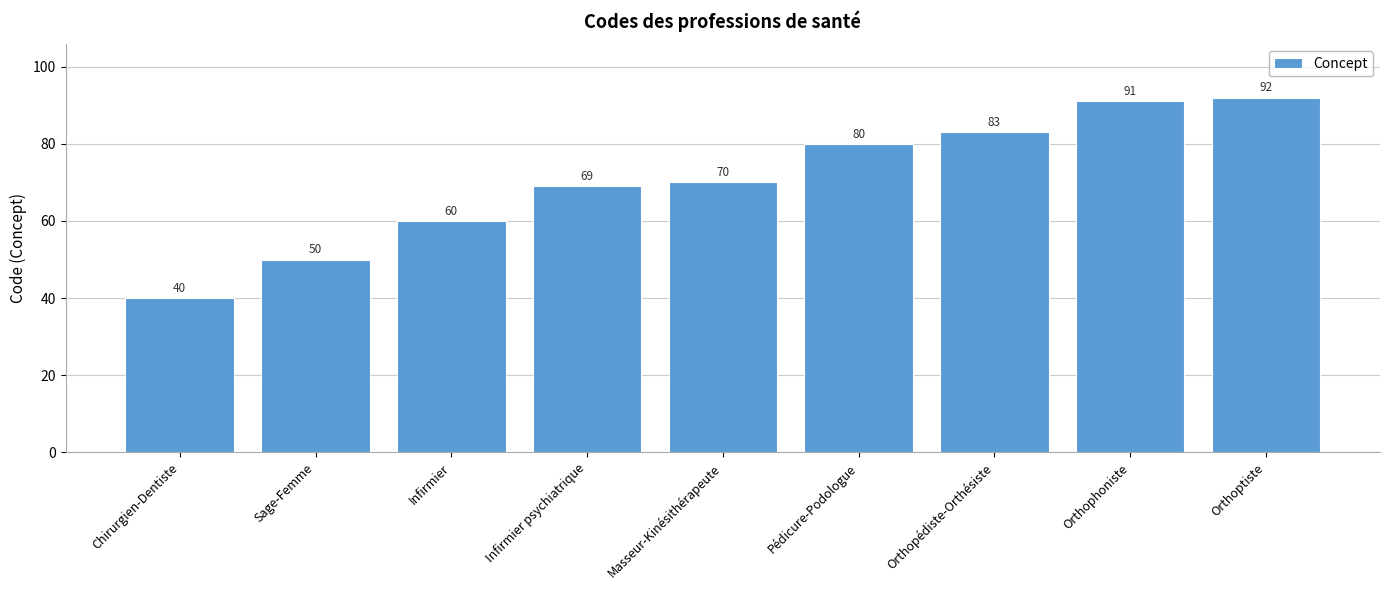

What is the label of the 2nd bar from the left?

Sage-Femme